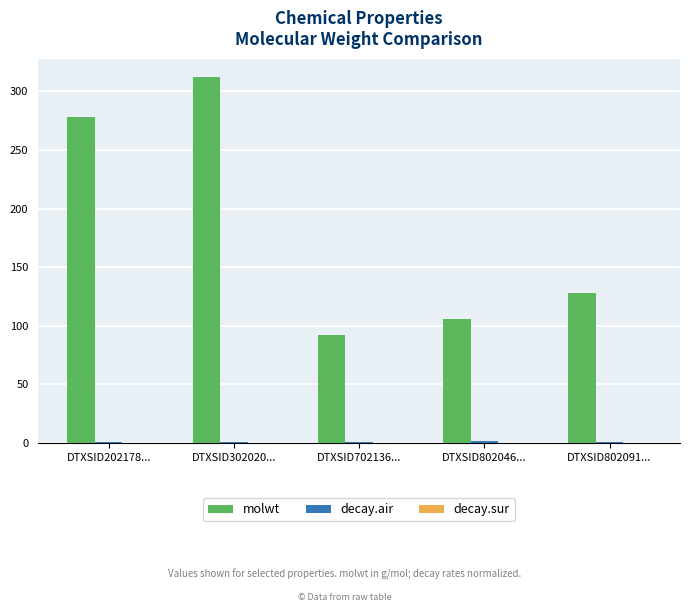

The value of molwt at DTXSID802046... is 157.8. True or false?

False